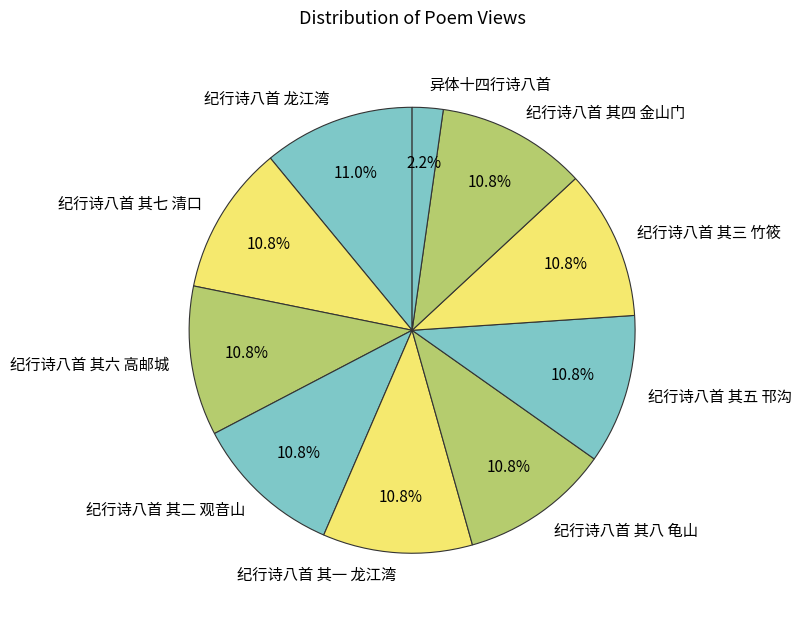

The 纪行诗八首 其五 邗沟 slice represents 11% of the pie. True or false?

True